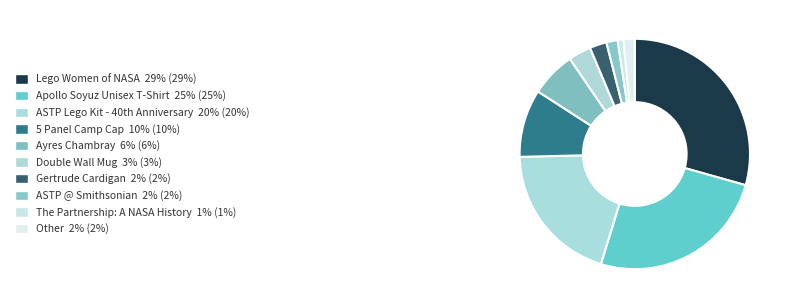

What portion of the pie excludes Ayres Chambray?

93.7%